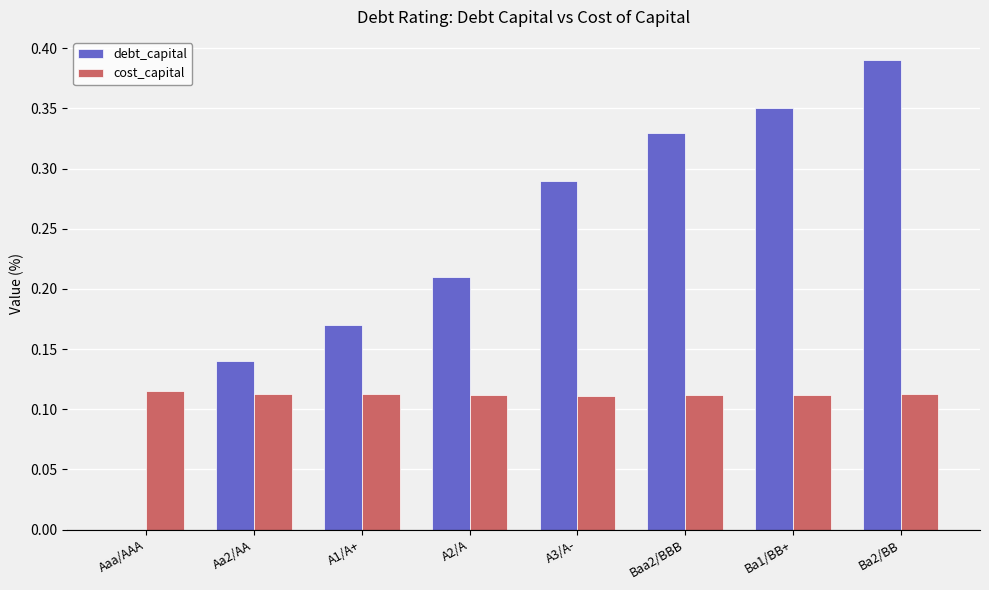

Is it true that debt_capital equals 0.1 at Baa2/BBB?

False